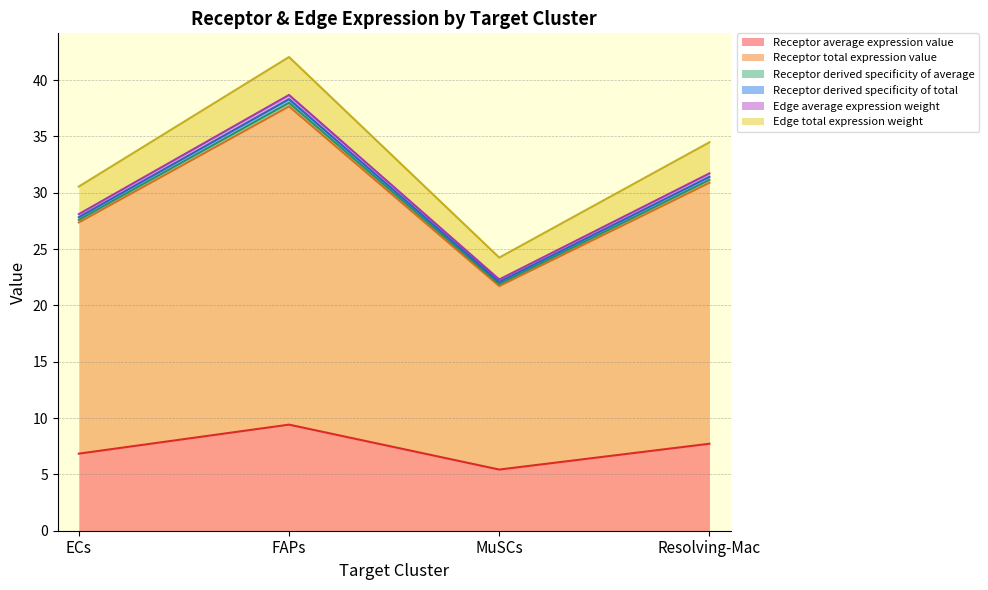

Where is the first local maximum for Receptor derived specificity of total?

FAPs